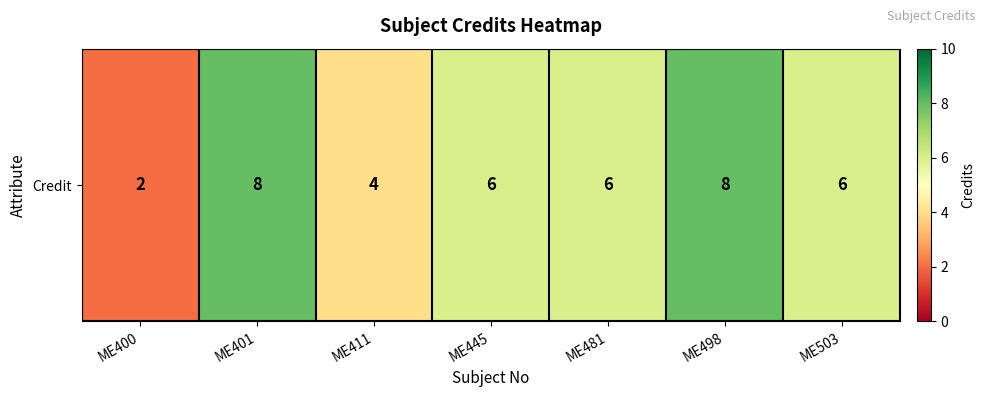

Rank the categories by value from highest to lowest.

ME401, ME498, ME445, ME481, ME503, ME411, ME400